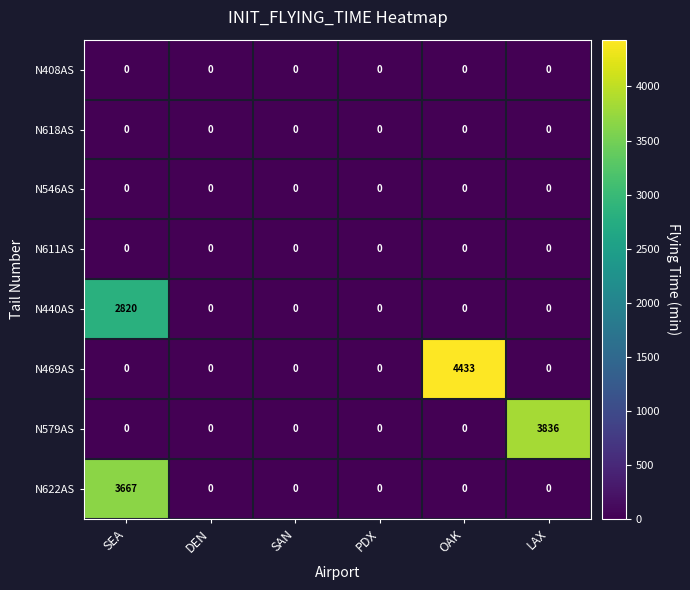

Which series has the widest spread of values?

N469AS